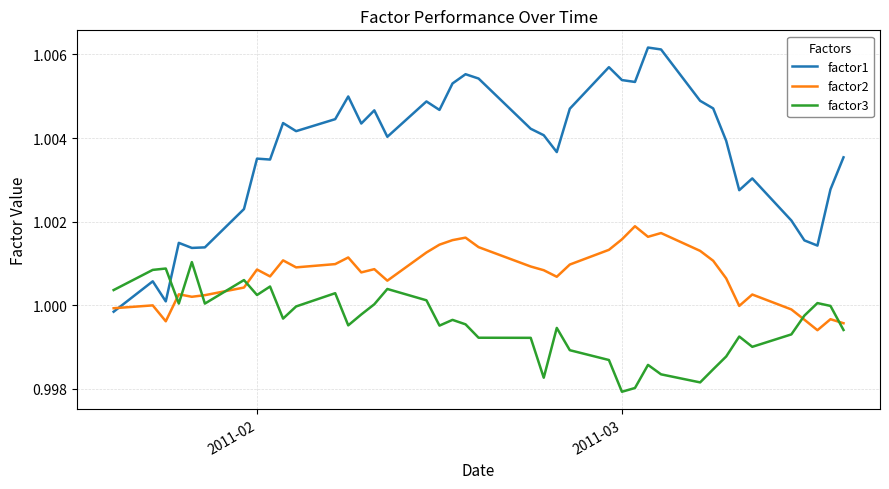

Which series has the widest spread of values?

factor1